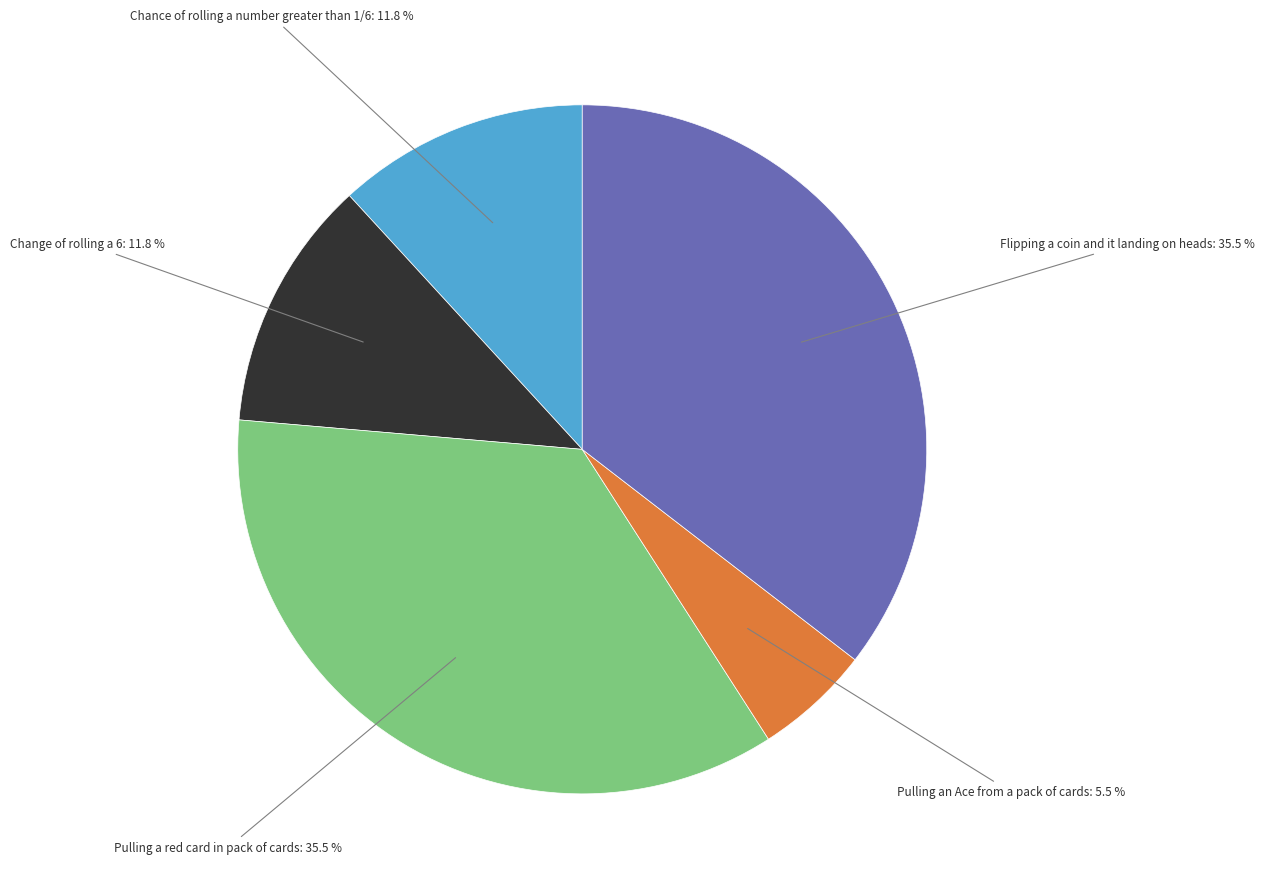

Combined, what portion of the pie is Chance of rolling a number greater than 1/6: 11.8 % and Pulling an Ace from a pack of cards: 5.5 %?

17.3%